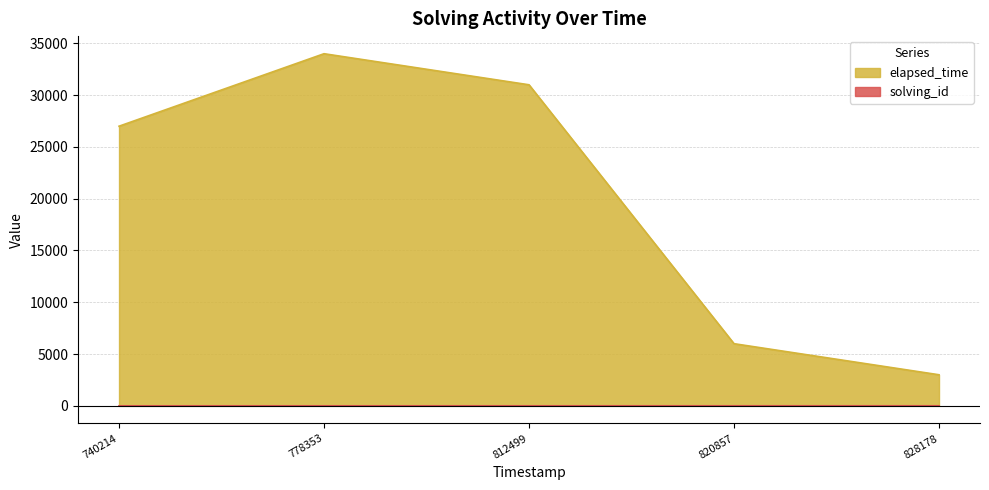

True or false: elapsed_time and solving_id intersect in this chart.

False